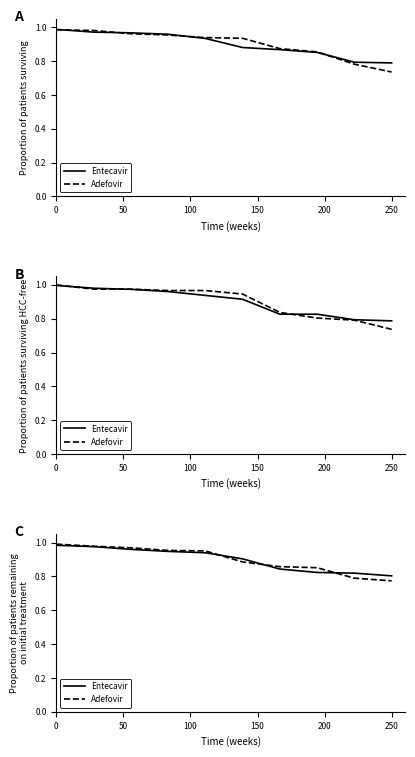

How many lines are shown in the chart?

2